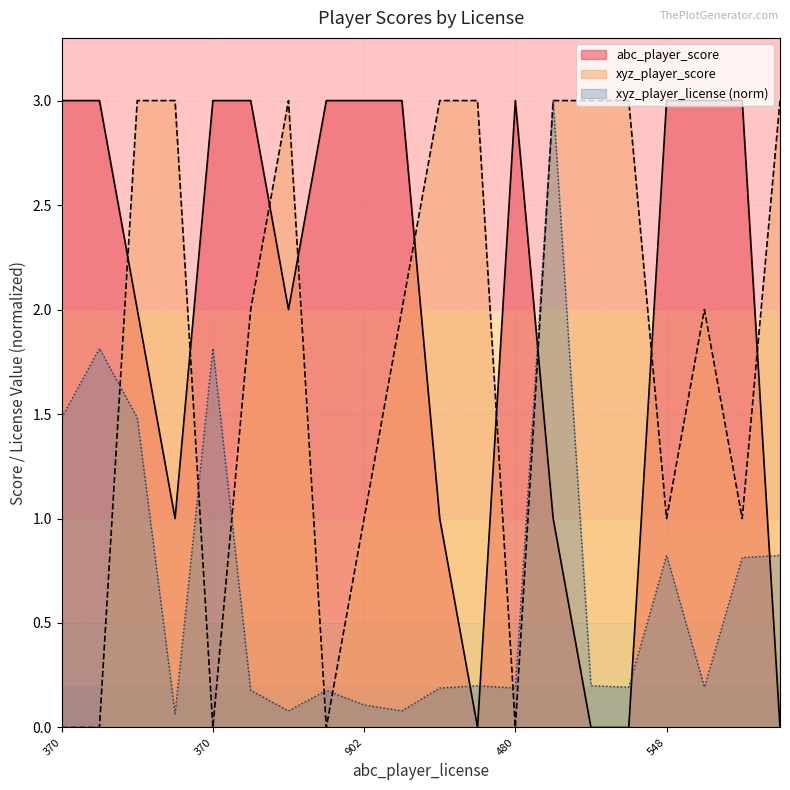

Reading left to right, transcribe all the data shown in this chart.

abc_player_score: 3.0	3.0	2.0	1.0	3.0	3.0	2.0	3.0	3.0	3.0	1.0	0.0	3.0	1.0	0.0	0.0	3.0	3.0	3.0	0.0
xyz_player_score: 0.0	0.0	3.0	3.0	0.0	2.0	3.0	0.0	1.0	2.0	3.0	3.0	0.0	3.0	3.0	3.0	1.0	2.0	1.0	3.0
xyz_player_license: 1.5	1.8	1.5	0.1	1.8	0.2	0.1	0.2	0.1	0.1	0.2	0.2	0.2	3.0	0.2	0.2	0.8	0.2	0.8	0.8